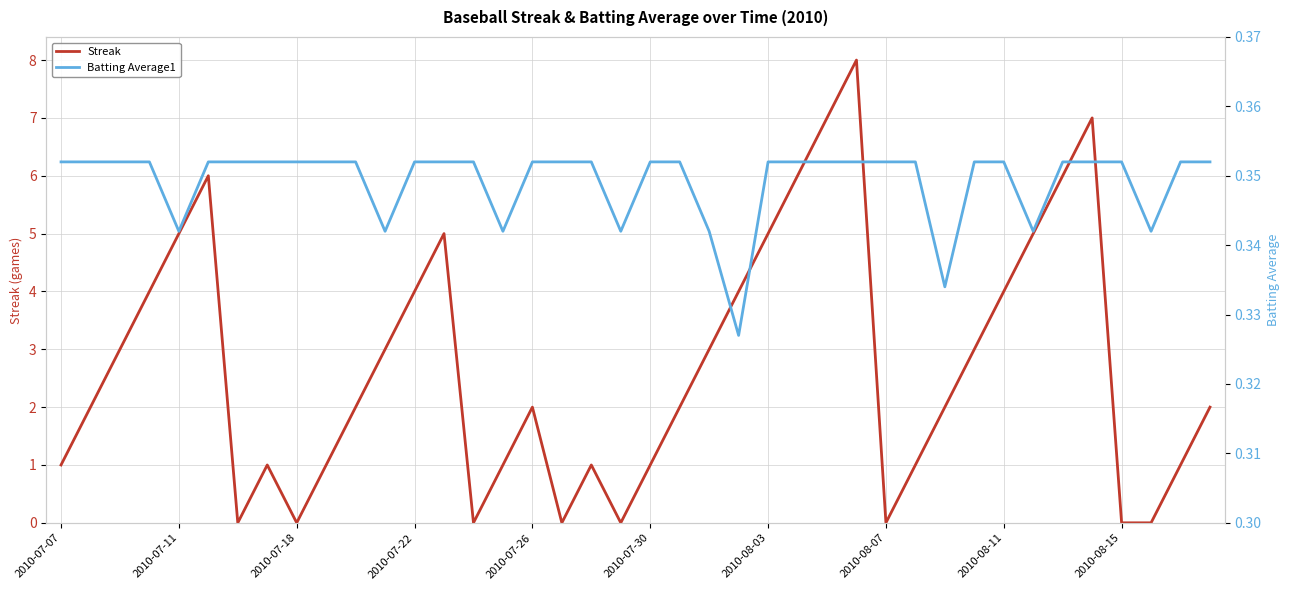

Is it true that Streak equals 3 at 2010-07-22?

False